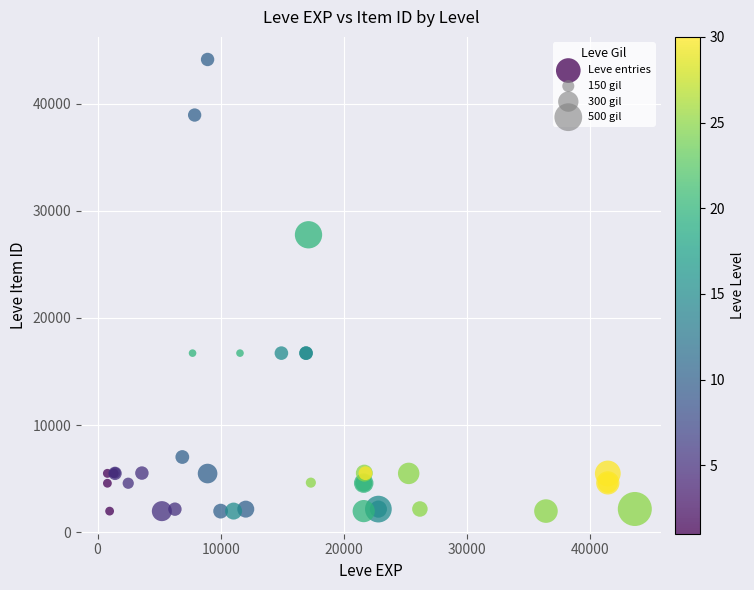

What Y value in the scatter plot is closest to 23052?

27772